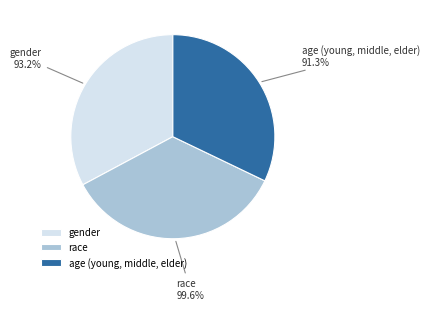

How many segments does this pie chart have?

3